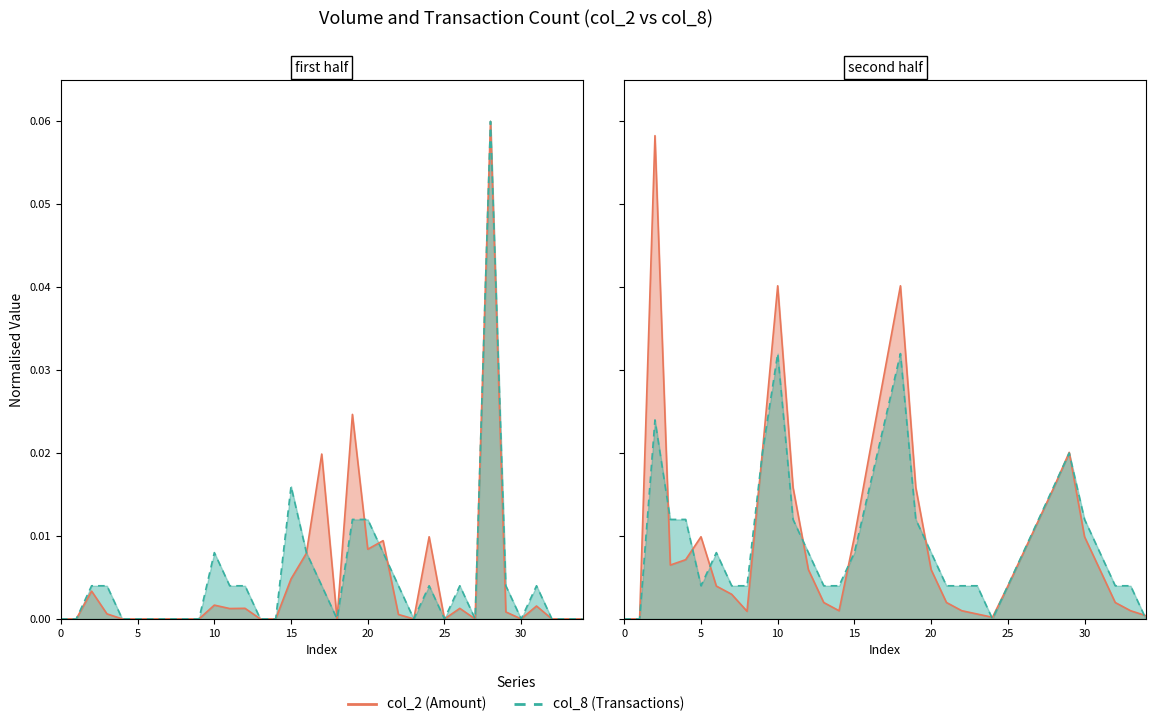

What is the label of the 15th point from the right?

20